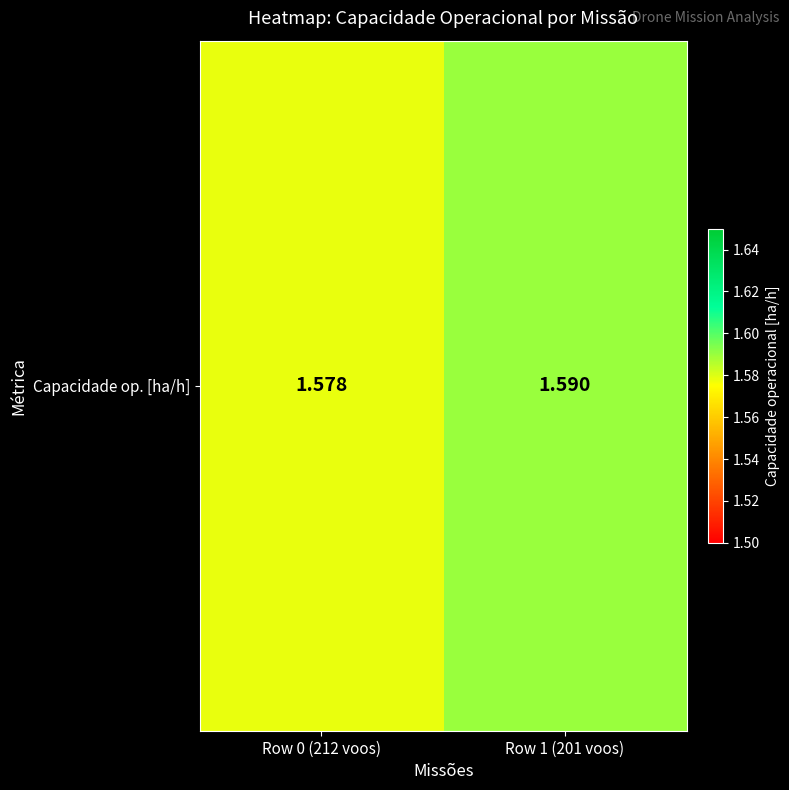

Reading left to right, list all the values displayed in this chart.

1.6	1.6